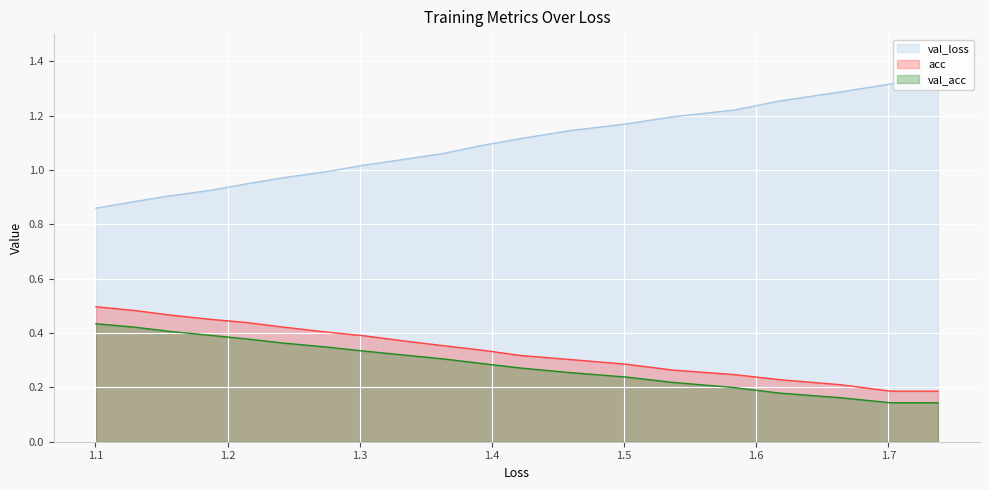

How many series are shown in this chart?

3